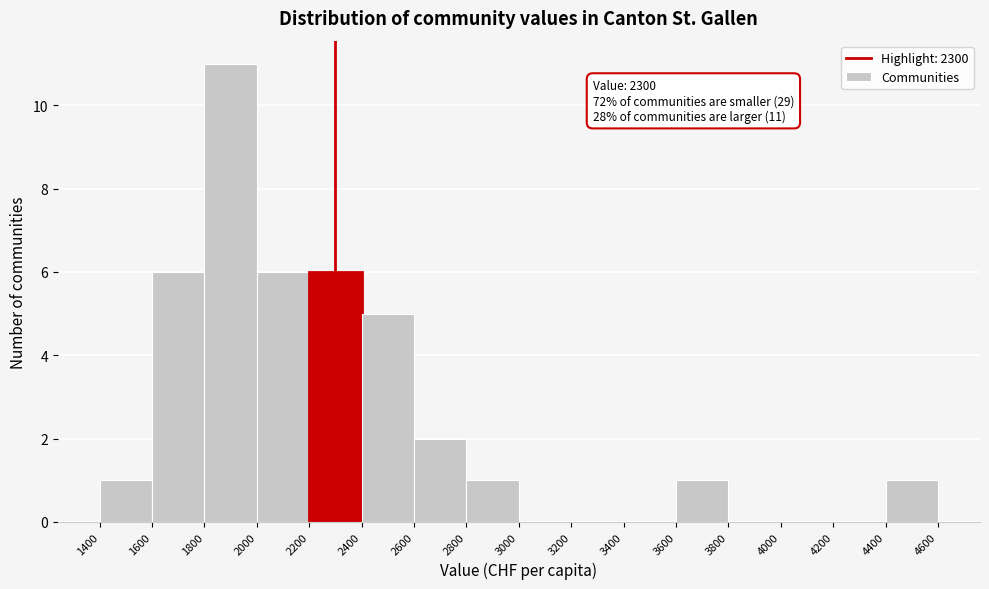

Which range on the x-axis has the tallest bar?

1800 to 2000